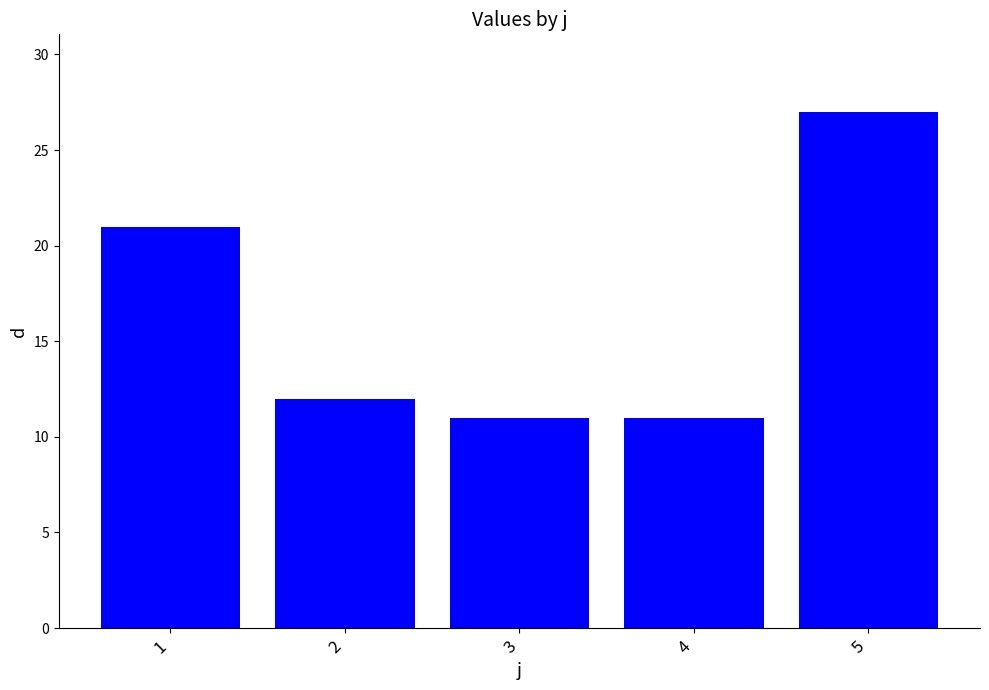

What is the sum of all values?

82